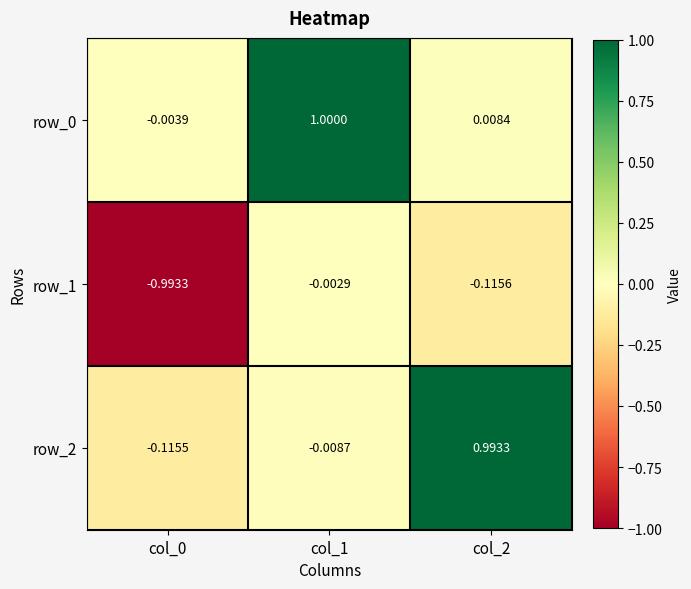

Reading left to right, what are all the values shown in this chart?

row_0: -0.0	1.0	0.0
row_1: -1.0	-0.0	-0.1
row_2: -0.1	-0.0	1.0